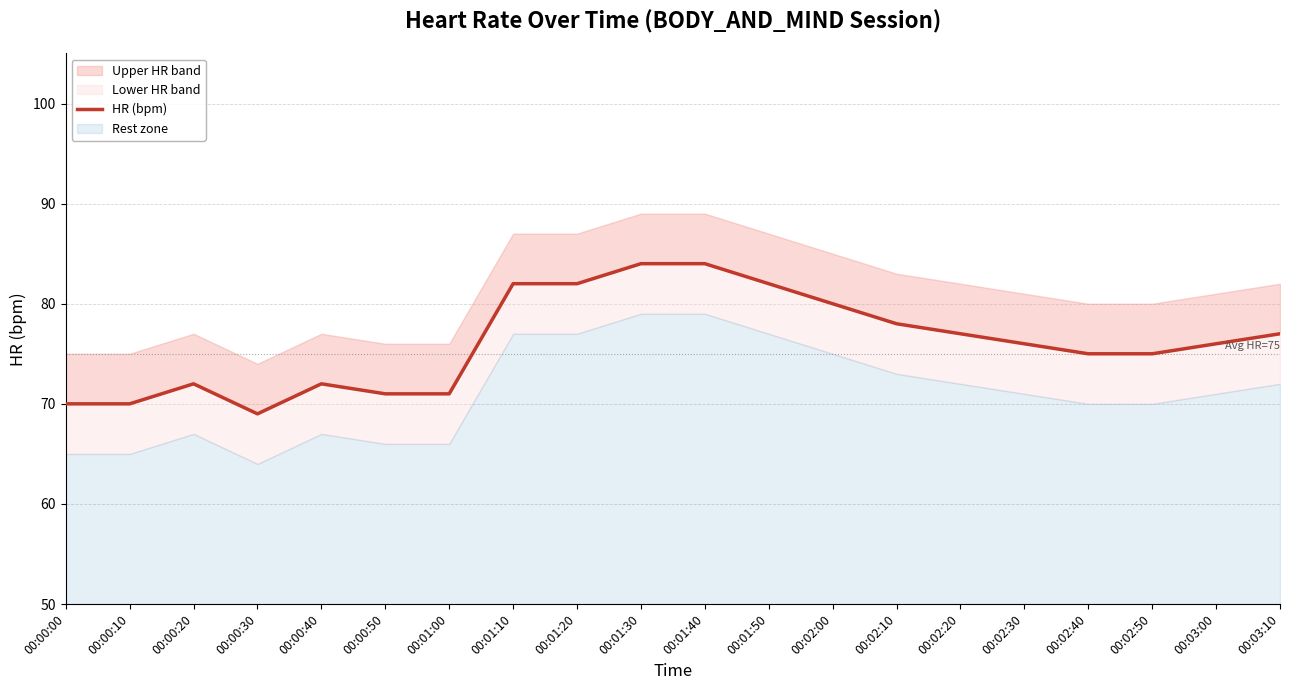

Which has a higher value, 00:02:10 or 00:01:30?

00:01:30